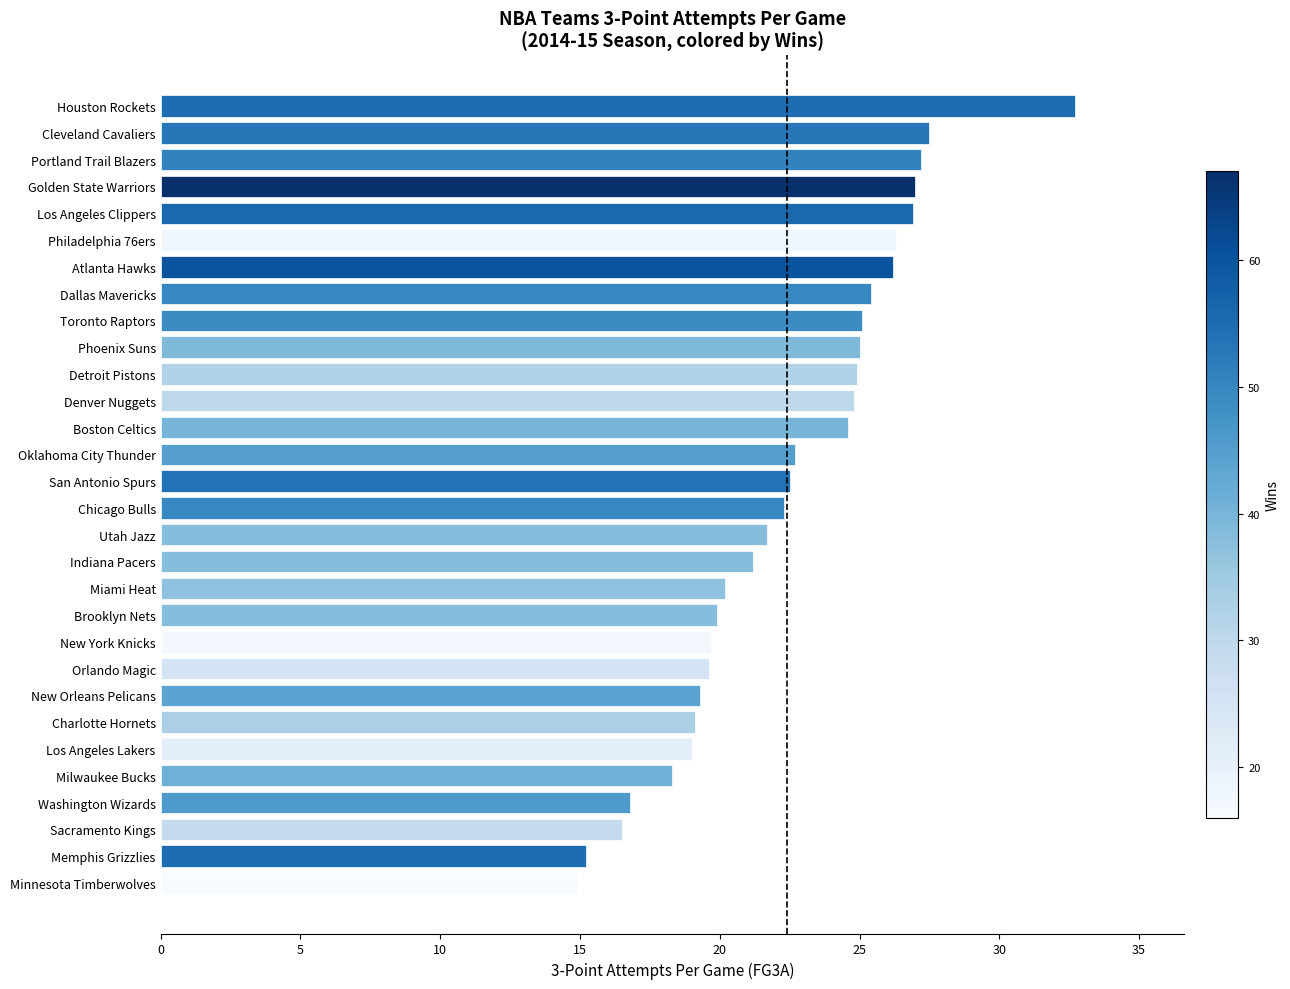

How many values are below 22?

14